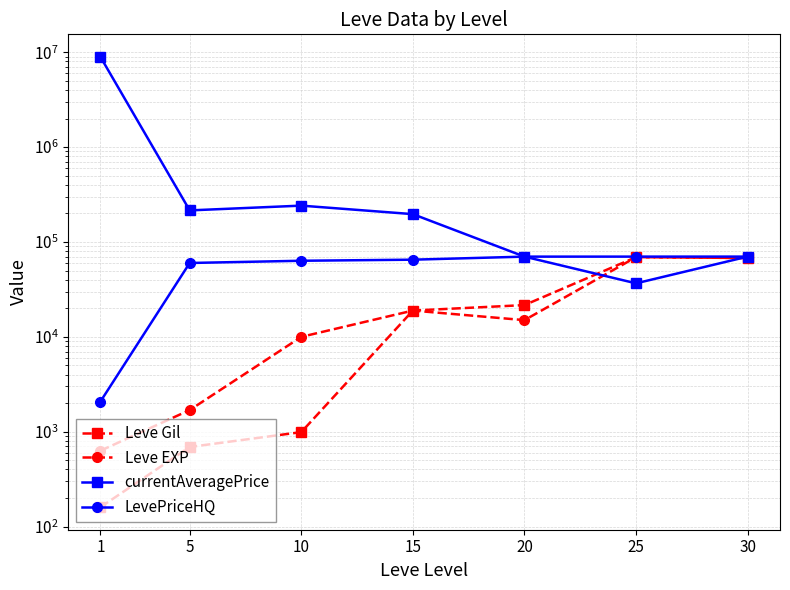

What is the maximum value for Leve Gil?

69150.0